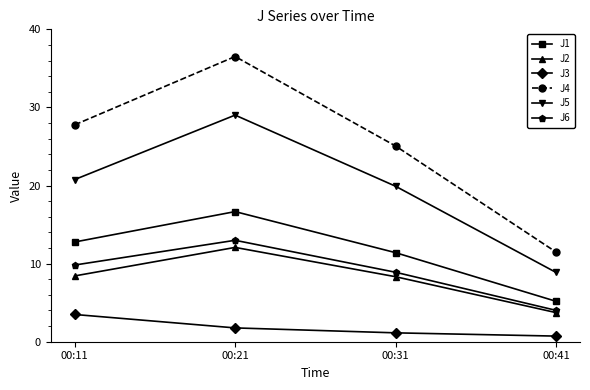

Which category has the highest value in the J4 series?

00:21